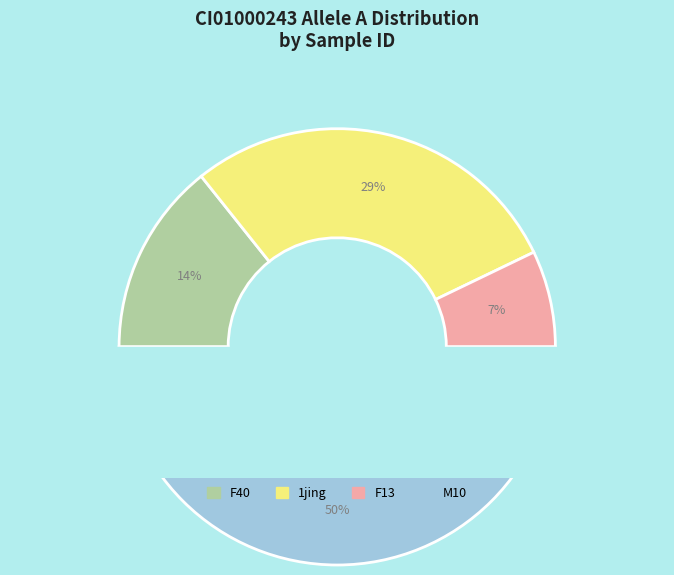

Approximately how many times larger is the value at M10 compared to 1jing?

1.8